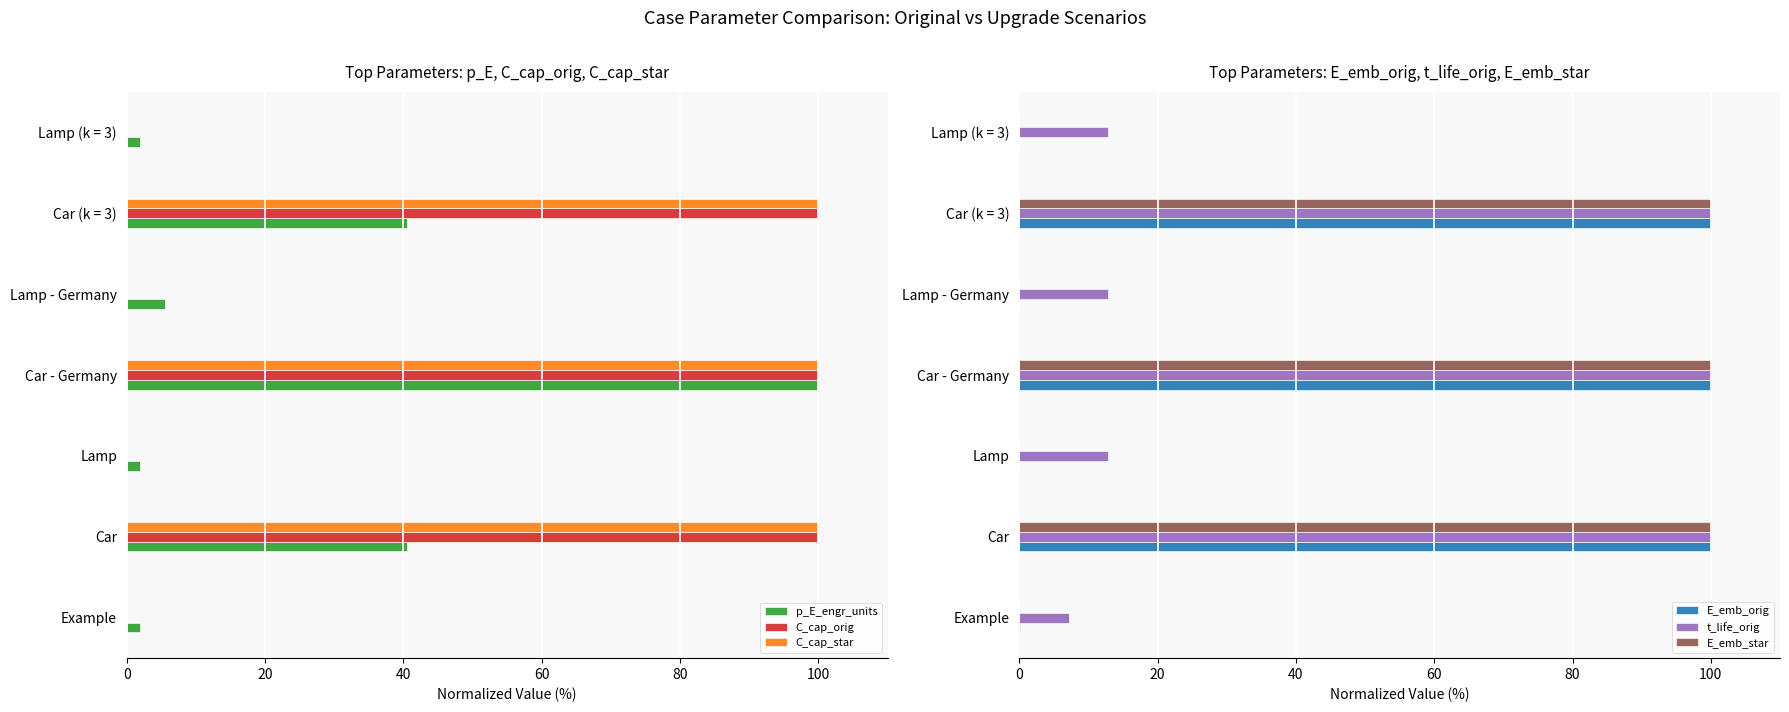

What is the difference between the maximum and minimum values in the t_life_orig series?

92.9